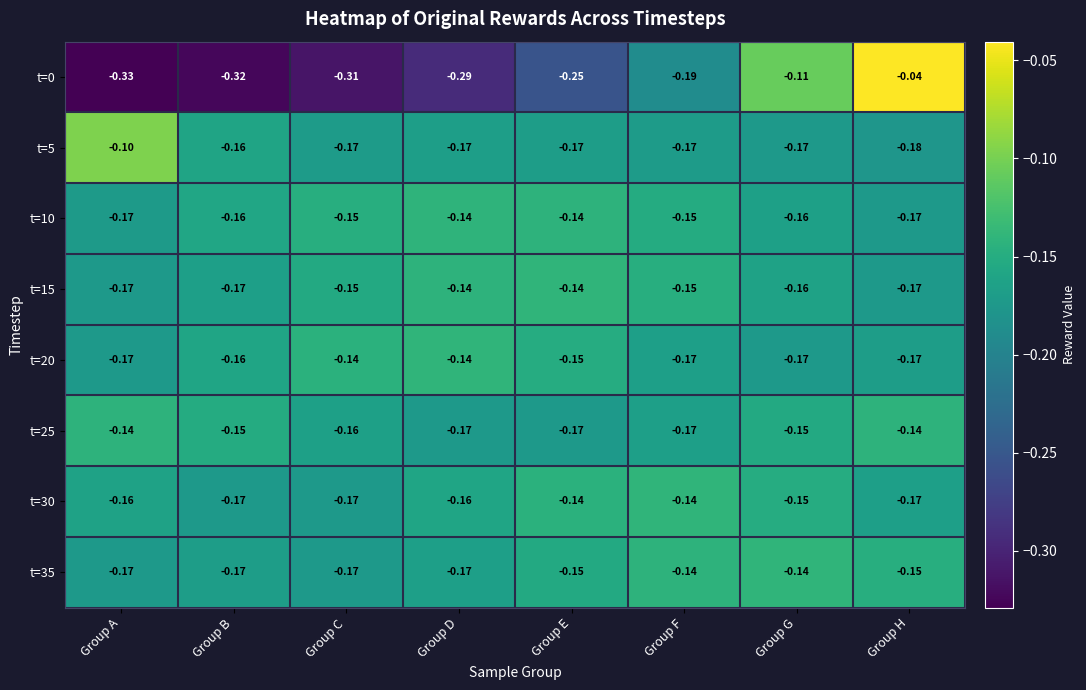

At which category does the chart reach its peak across all series?

Group H